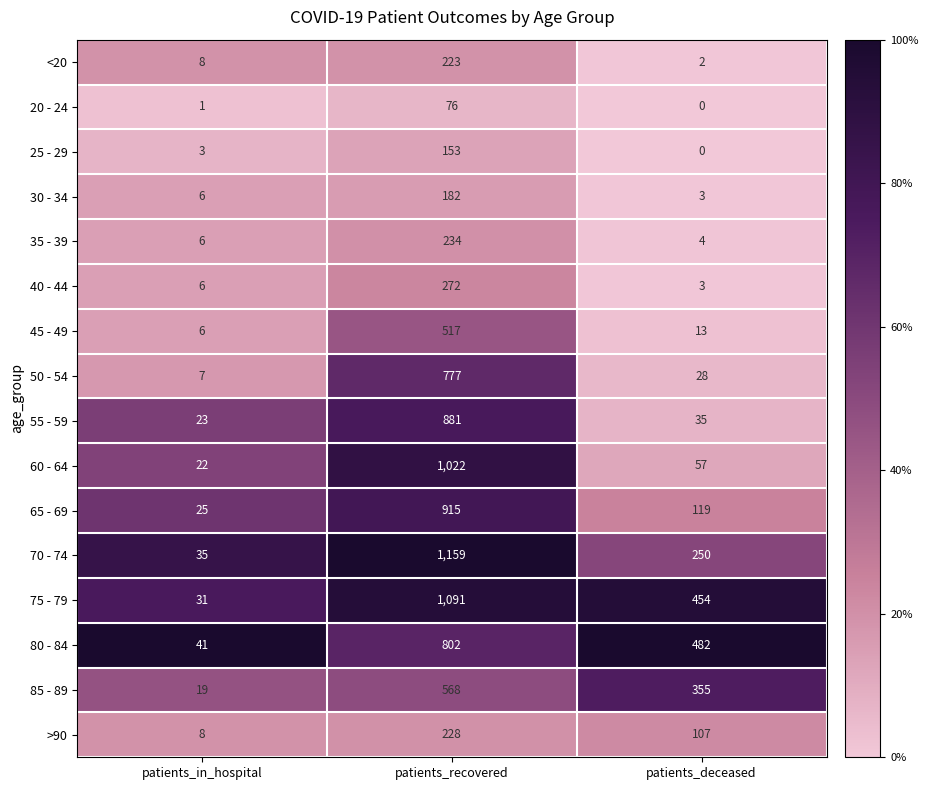

What is the difference between the 25 - 29 values at patients_deceased and patients_recovered?

153